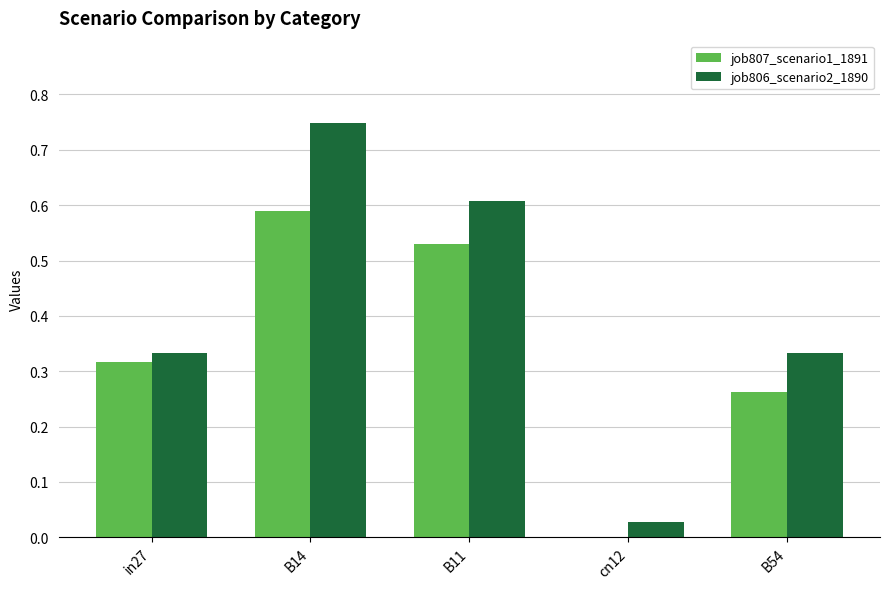

Is it true that job806_scenario2_1890 equals 0.2 at B54?

False